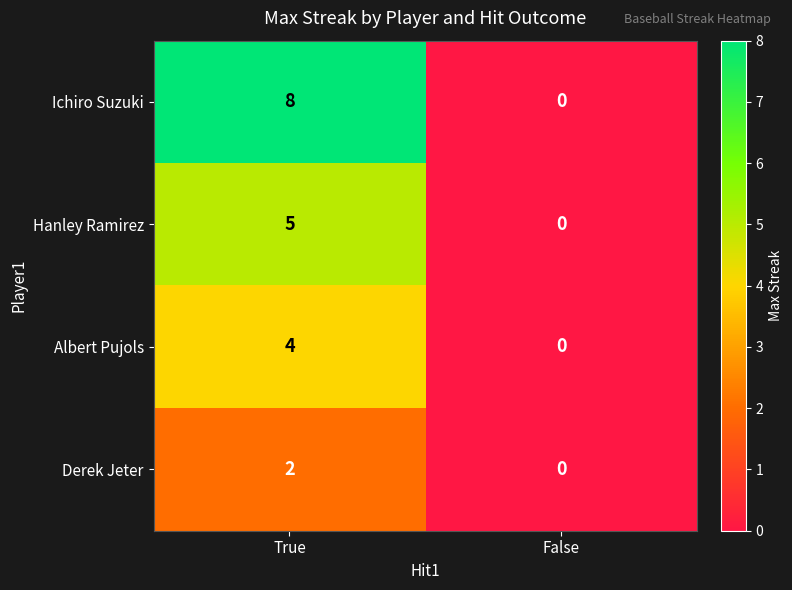

What is the greatest value displayed?

8